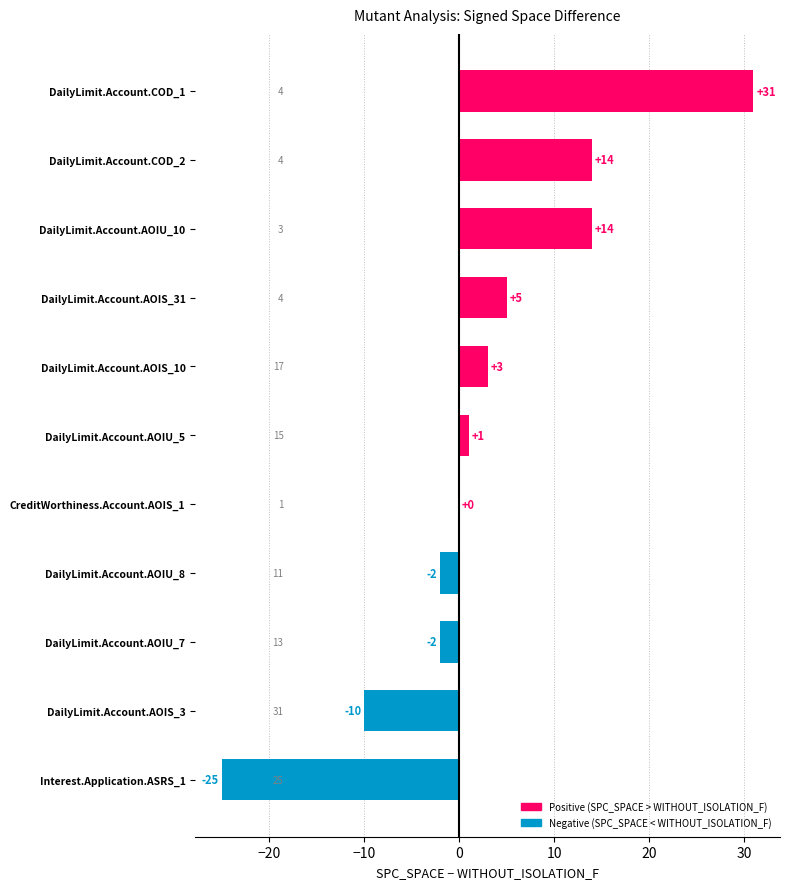

What is the greatest value displayed?

31